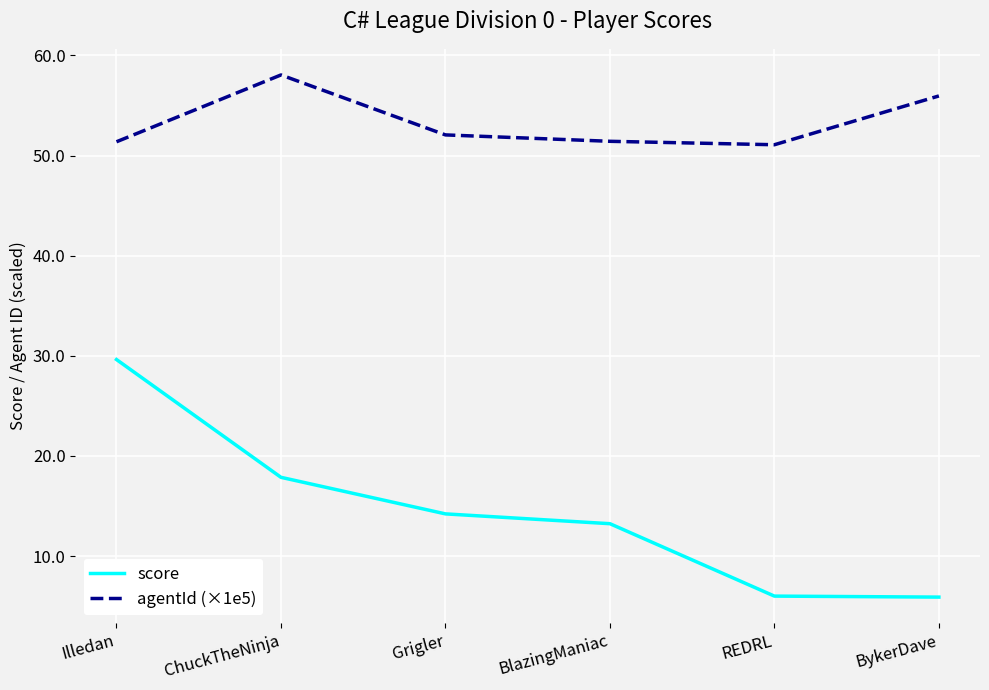

Is it true that score equals 13.2 at BlazingManiac?

True